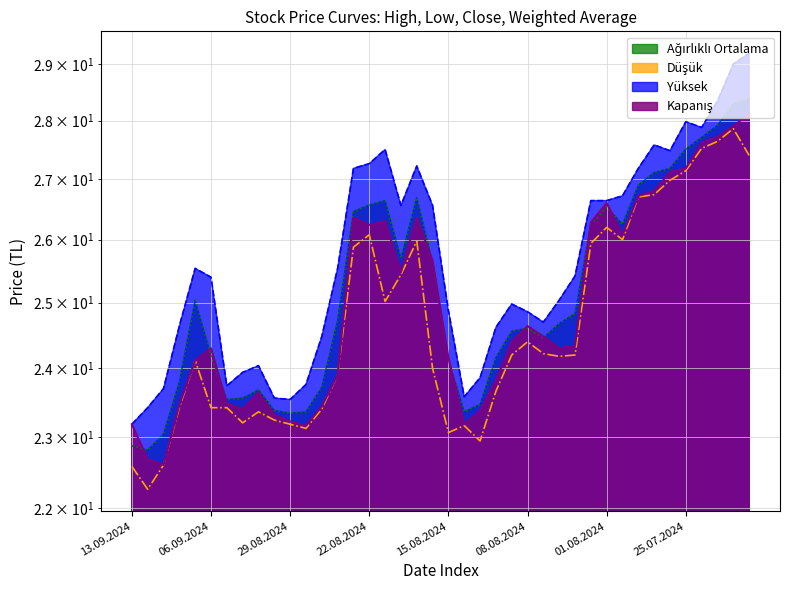

Reading left to right, transcribe all the data shown in this chart.

Kapanış: 23.2	22.7	22.6	23.5	24.1	24.3	23.5	23.4	23.6	23.3	23.2	23.2	23.4	23.9	26.4	26.2	26.3	25.5	26.4	25.7	24.2	23.2	23.4	23.8	24.4	24.6	24.5	24.3	24.3	26.3	26.6	26.1	26.7	26.8	27.1	27.2	27.6	27.7	27.9	28.1
Yüksek: 23.2	23.4	23.7	24.6	25.5	25.4	23.7	23.9	24.0	23.6	23.5	23.8	24.5	25.5	27.2	27.3	27.5	26.6	27.2	26.6	24.9	23.6	23.9	24.6	25.0	24.9	24.7	25.0	25.4	26.6	26.6	26.7	27.2	27.6	27.5	28.0	27.9	28.3	29.0	29.2
Düşük: 22.6	22.3	22.6	23.4	24.1	23.4	23.4	23.2	23.4	23.2	23.2	23.1	23.4	23.9	25.9	26.1	25.0	25.4	26.0	24.0	23.1	23.2	22.9	23.7	24.2	24.4	24.2	24.2	24.2	25.9	26.2	26.0	26.7	26.7	27.0	27.1	27.5	27.6	27.9	27.4
Ağırlıklı Ortalama: 22.9	22.8	23.0	23.8	25.0	24.2	23.5	23.6	23.7	23.4	23.3	23.4	23.7	24.7	26.5	26.6	26.6	25.7	26.7	25.6	24.1	23.4	23.5	24.2	24.6	24.6	24.5	24.7	24.8	26.2	26.5	26.2	26.9	27.1	27.2	27.5	27.7	27.9	28.3	28.4